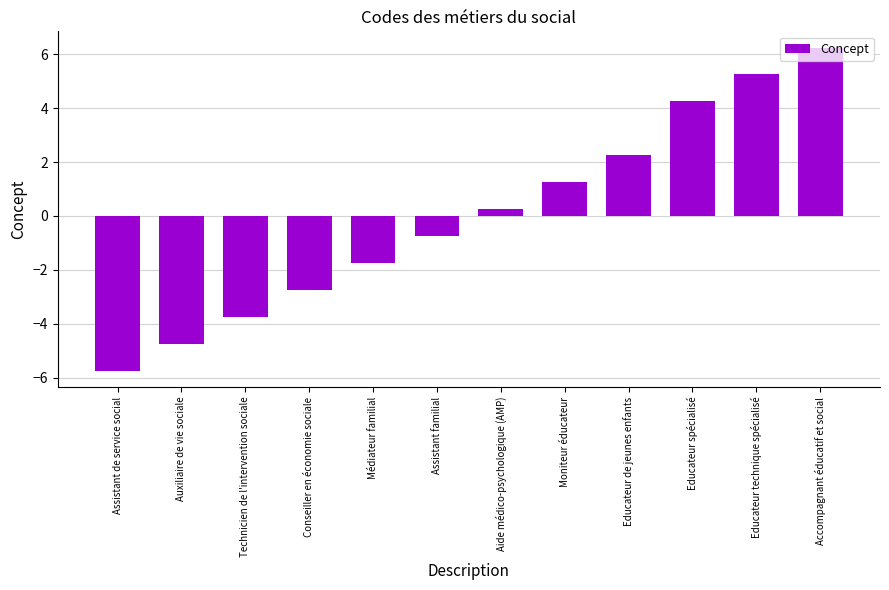

Which has a higher value, Auxiliaire de vie sociale or Aide médico-psychologique (AMP)?

Aide médico-psychologique (AMP)